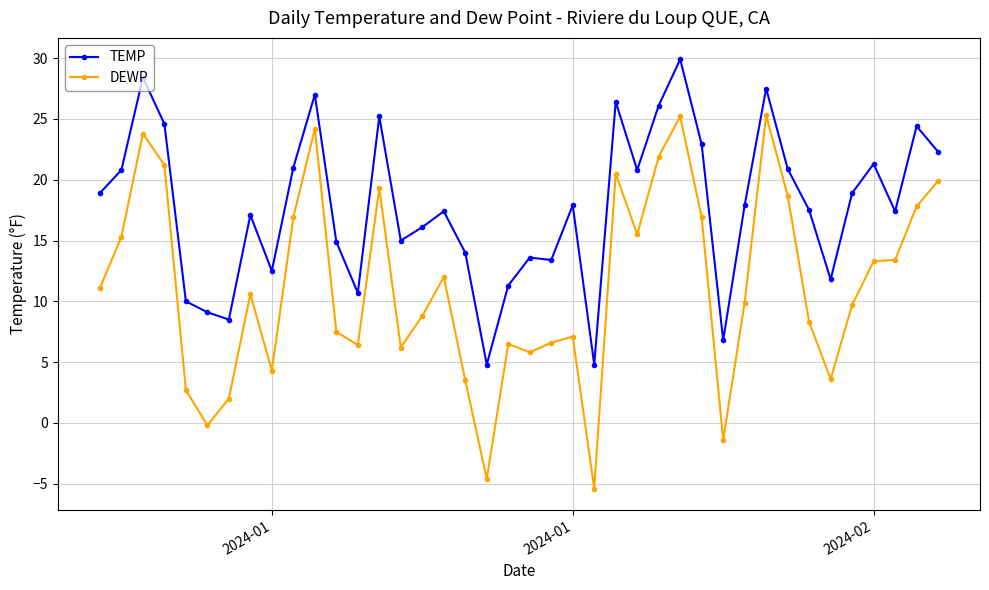

Count the number of categories in the chart.

40